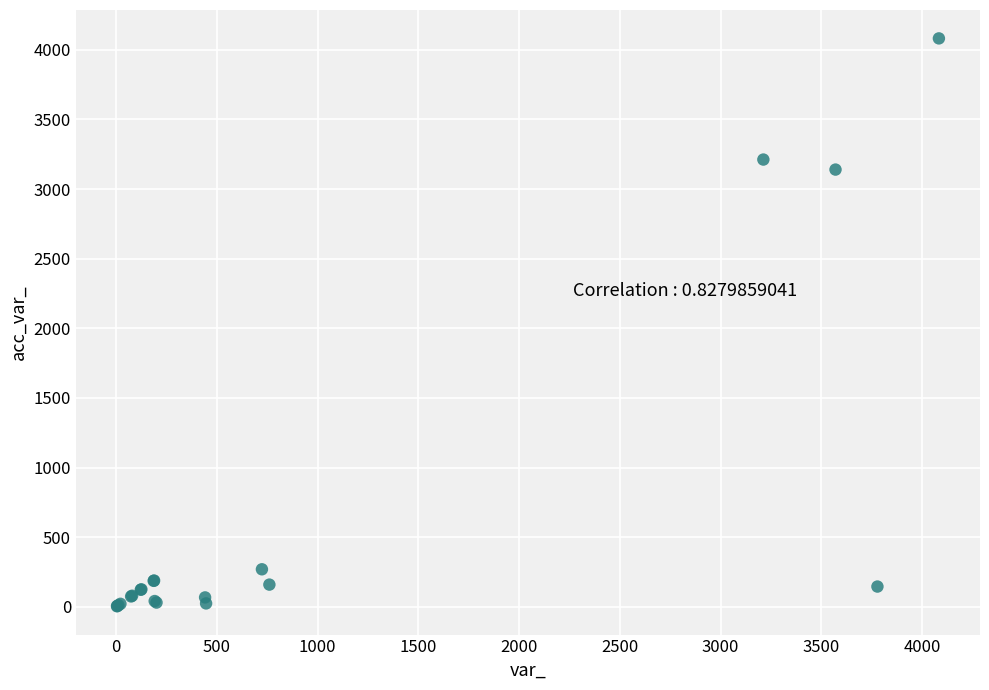

What Y value in the scatter plot is closest to 2043?

3140